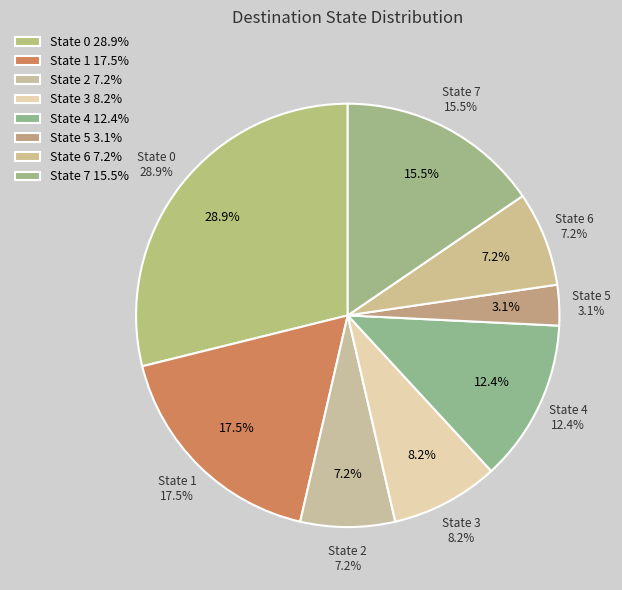

To the nearest percent, what portion does State 5 represent?

3%